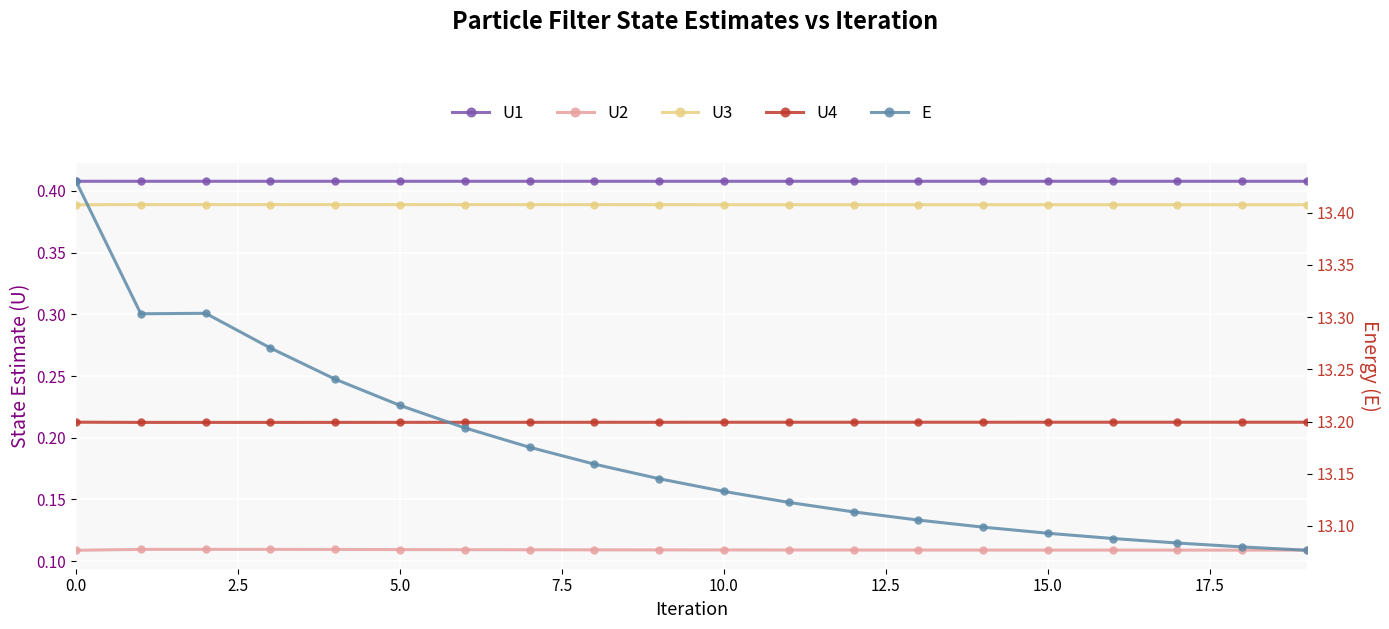

List the series in order of their peak value, lowest first.

U2, U4, U3, U1, E